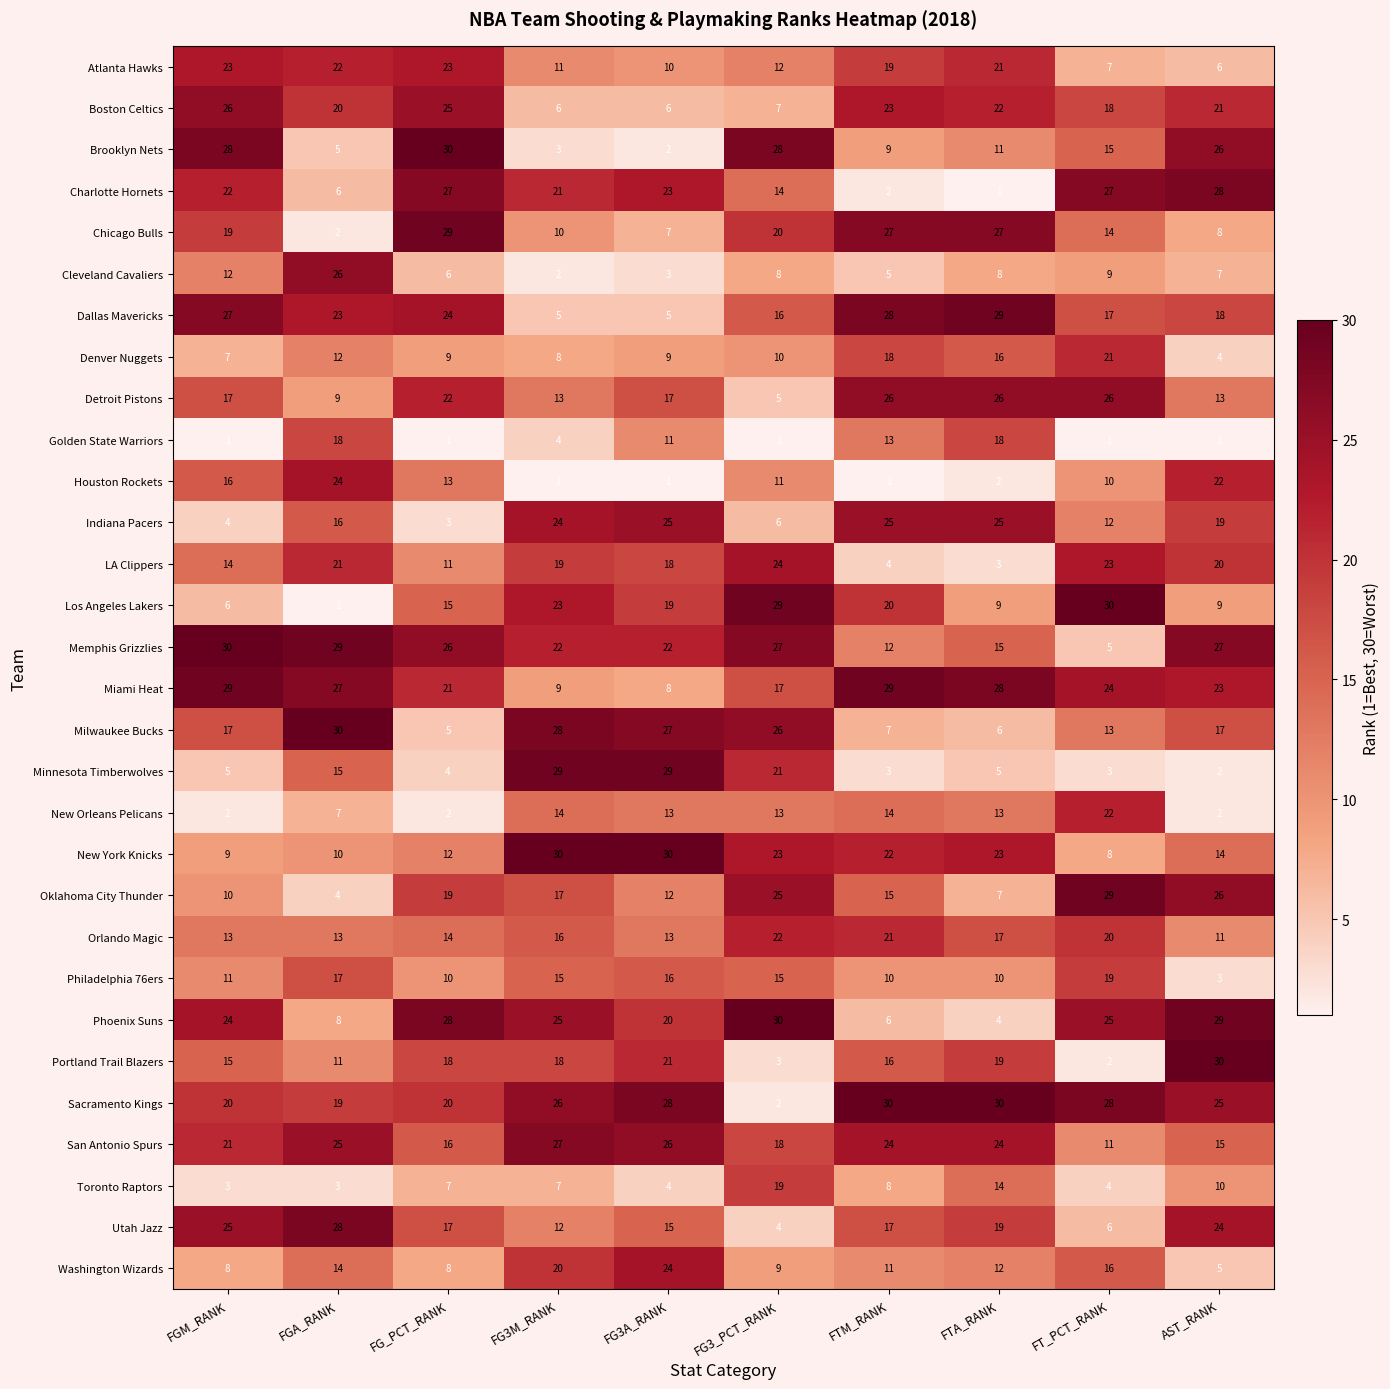

At how many categories does at least one series exceed 12?

10